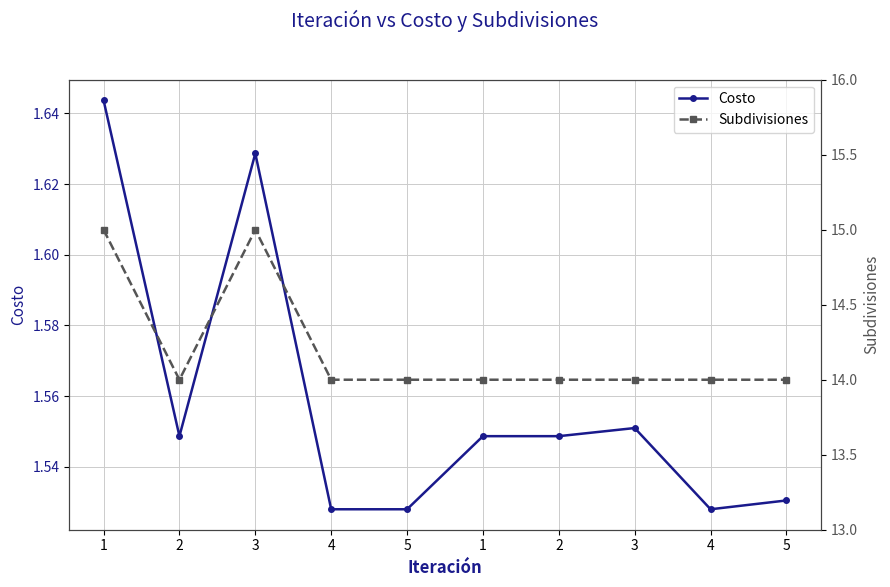

What is the value of the Costo point at the 5th from the left?

1.5